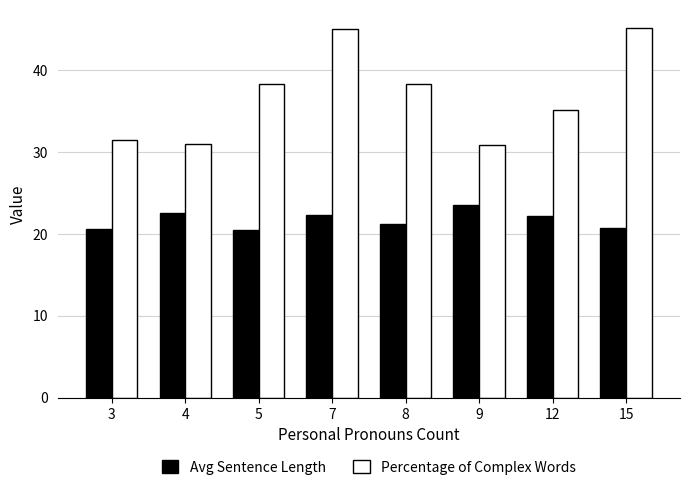

List the series in order of their overall mean, highest first.

Percentage of Complex Words, Avg Sentence Length